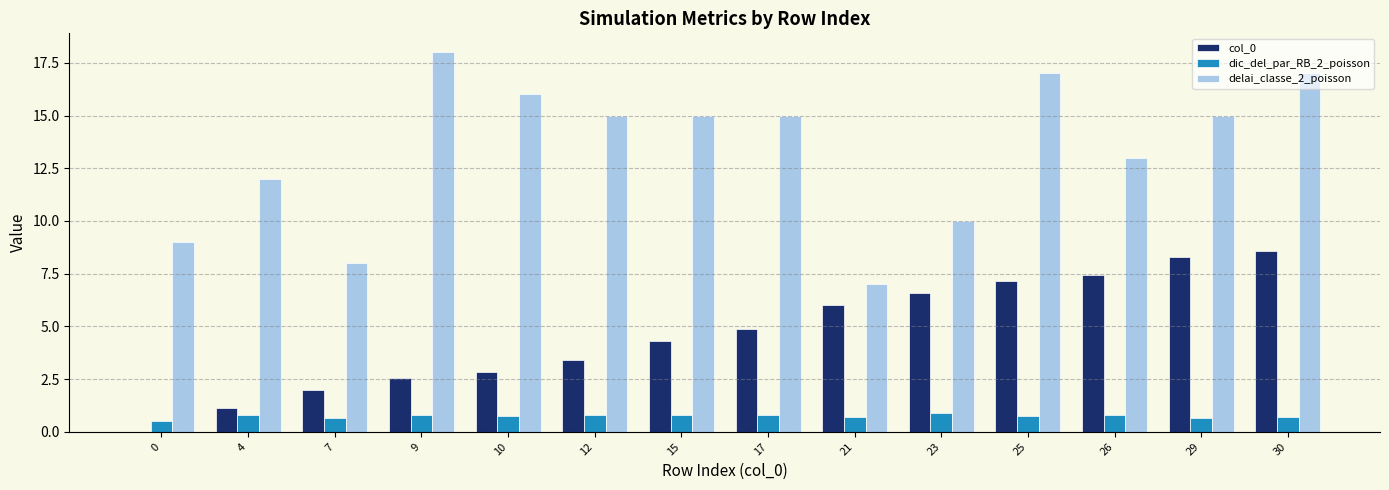

What is the greatest value displayed?

18.0